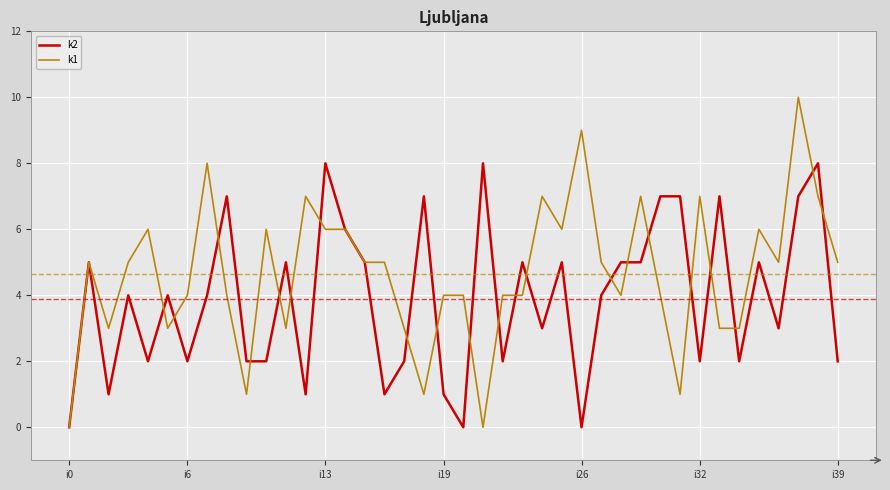

Which series has the largest total across all categories?

k1